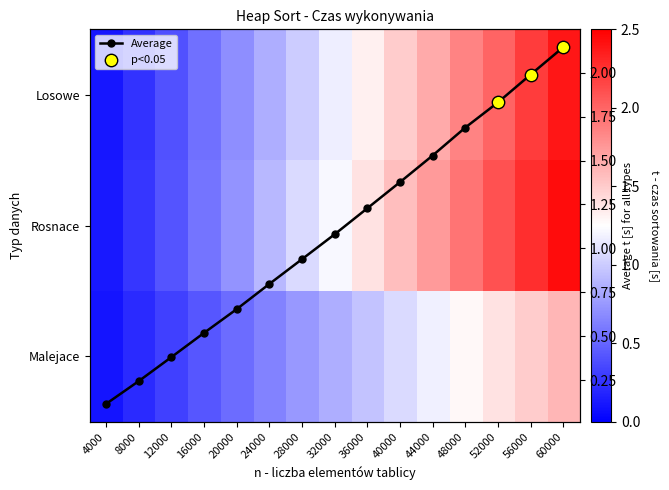

List the labels in order of Rosnace value, smallest first.

4000, 8000, 12000, 16000, 20000, 24000, 28000, 32000, 36000, 40000, 44000, 48000, 52000, 56000, 60000